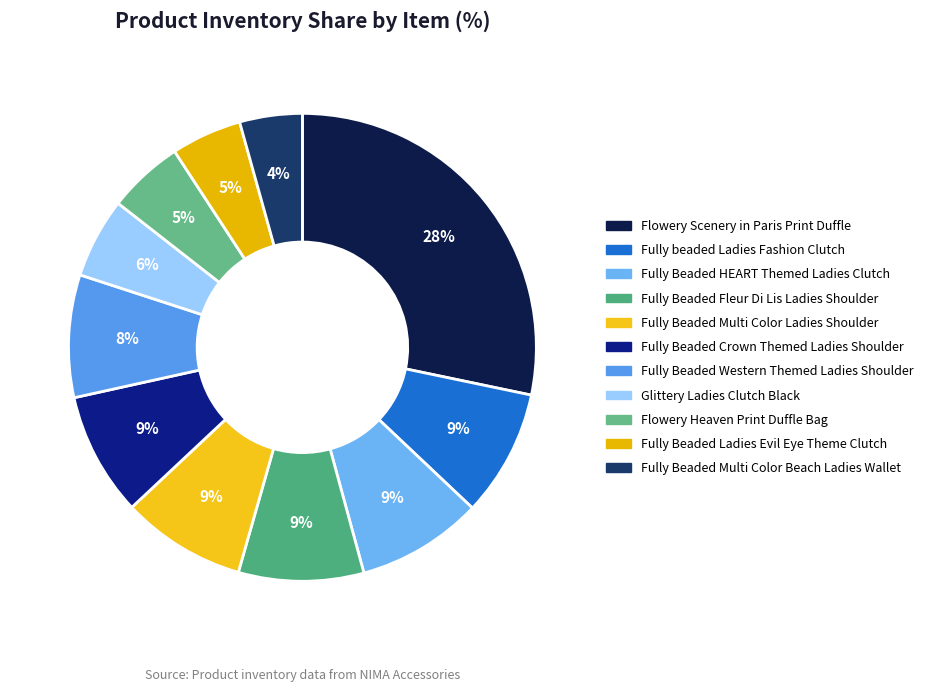

What percentage is the Flowery Scenery in Paris Print Duffle slice, to the nearest percent?

28%